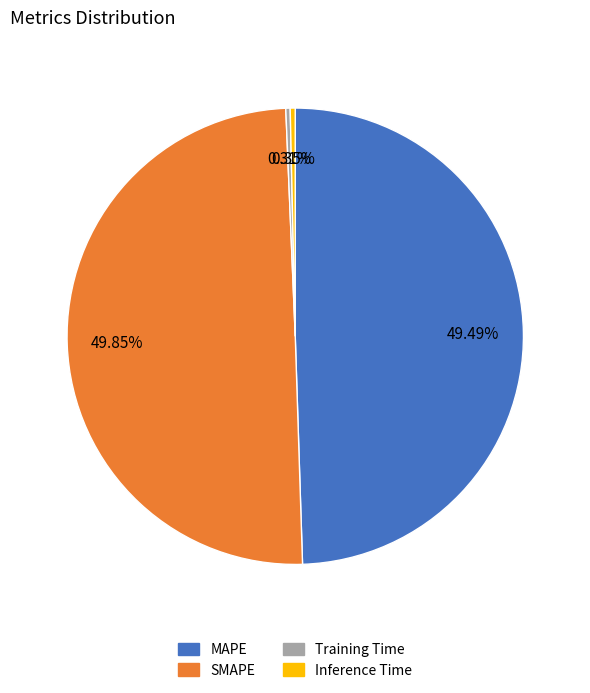

Is Inference Time the majority of the pie?

No